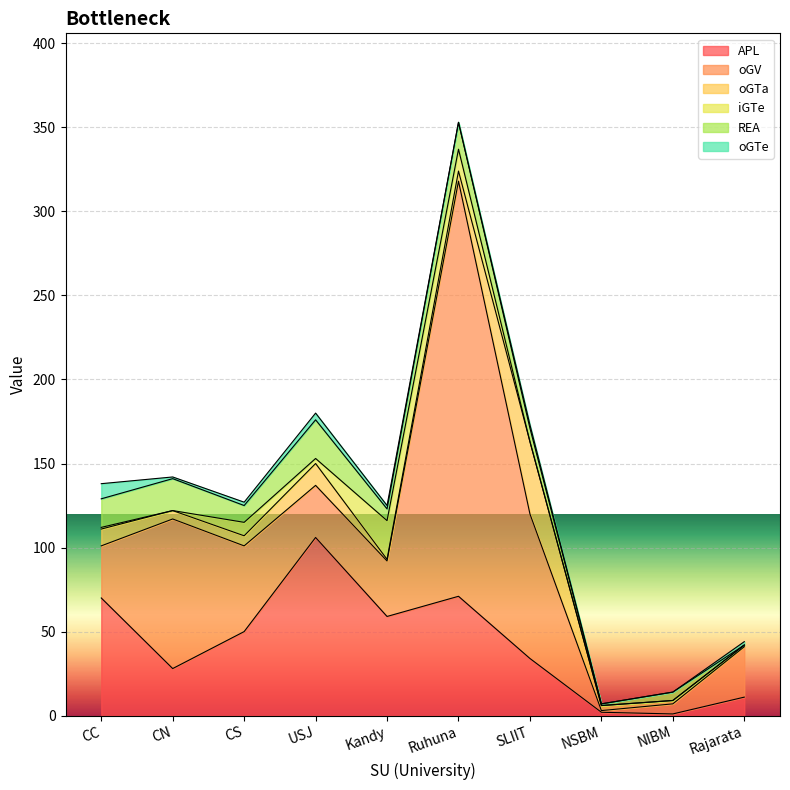

Is the value of oGTe at NSBM greater than the value of REA at CN?

No